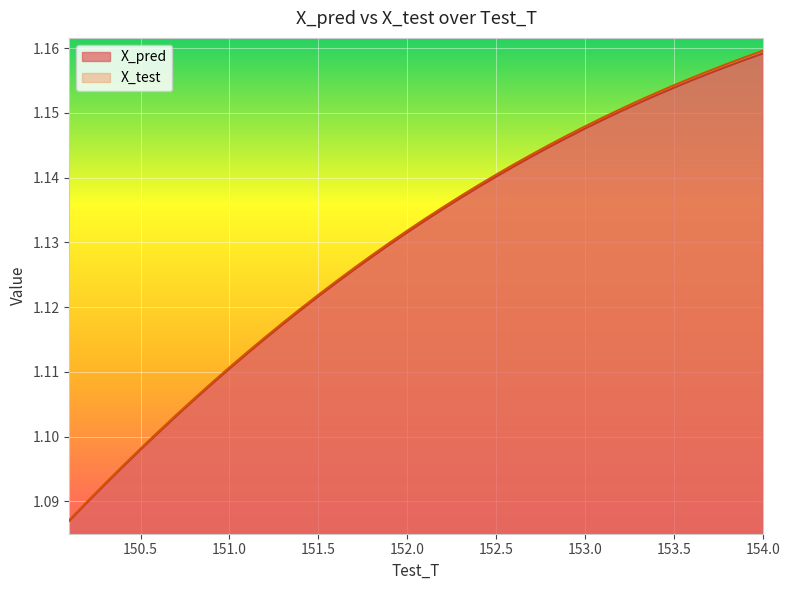

Rank the series at 153.399999999996 from highest to lowest value.

X_test, X_pred